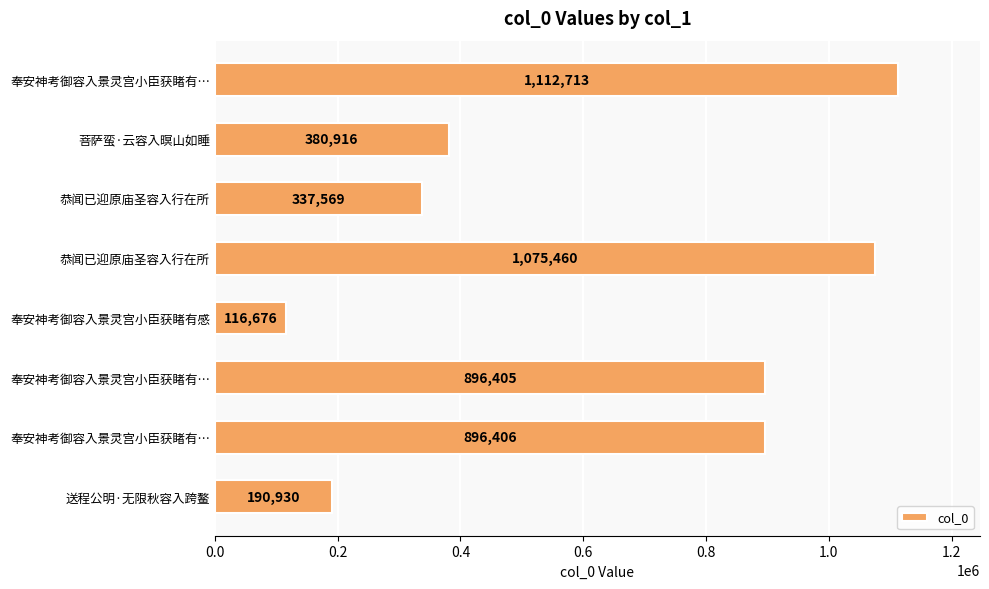

Does the chart contain any negative values?

No